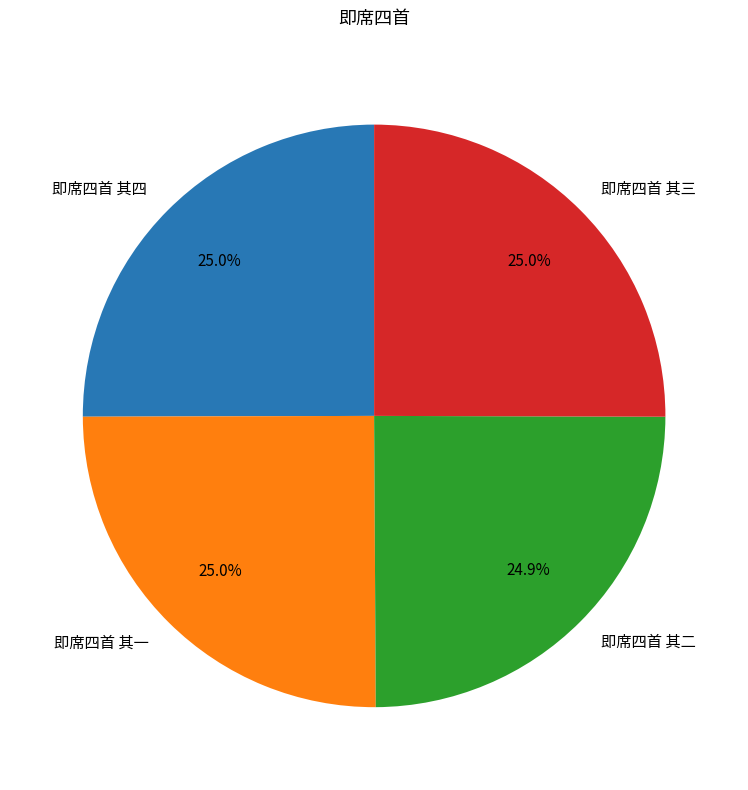

Does 即席四首 其三 account for over 50% of the chart?

No